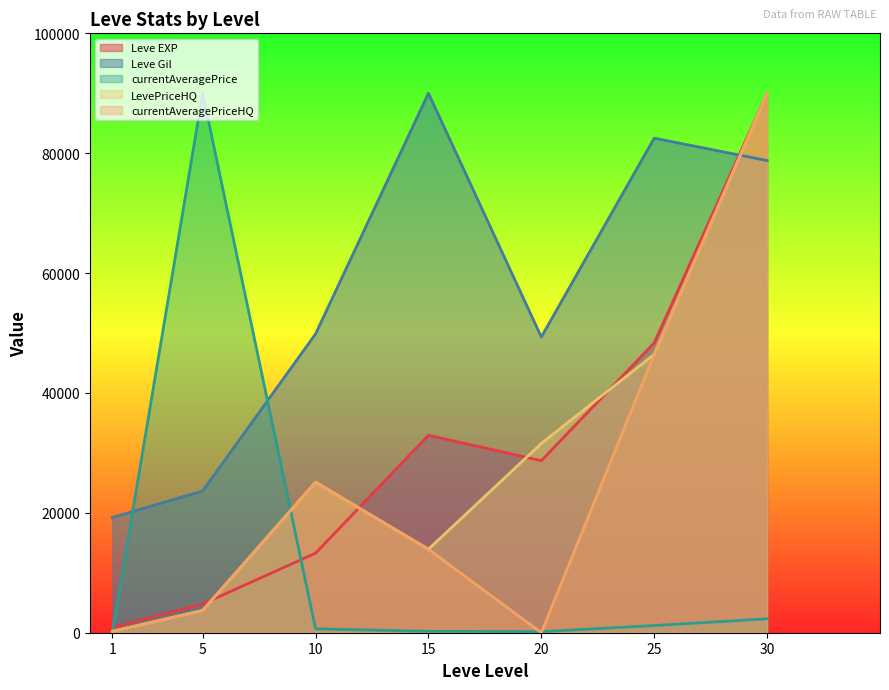

Between which two adjacent categories do Leve Gil and LevePriceHQ first intersect?

25 and 30